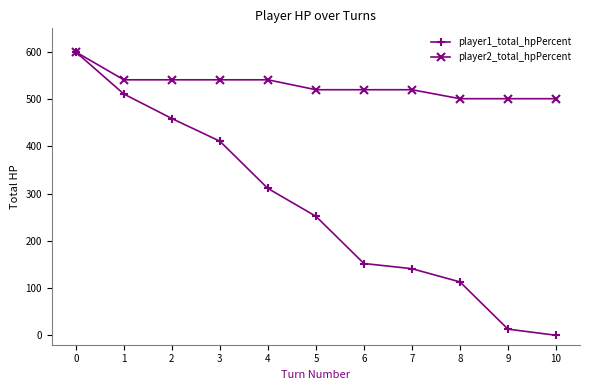

Which series has the widest spread of values?

player1_total_hpPercent